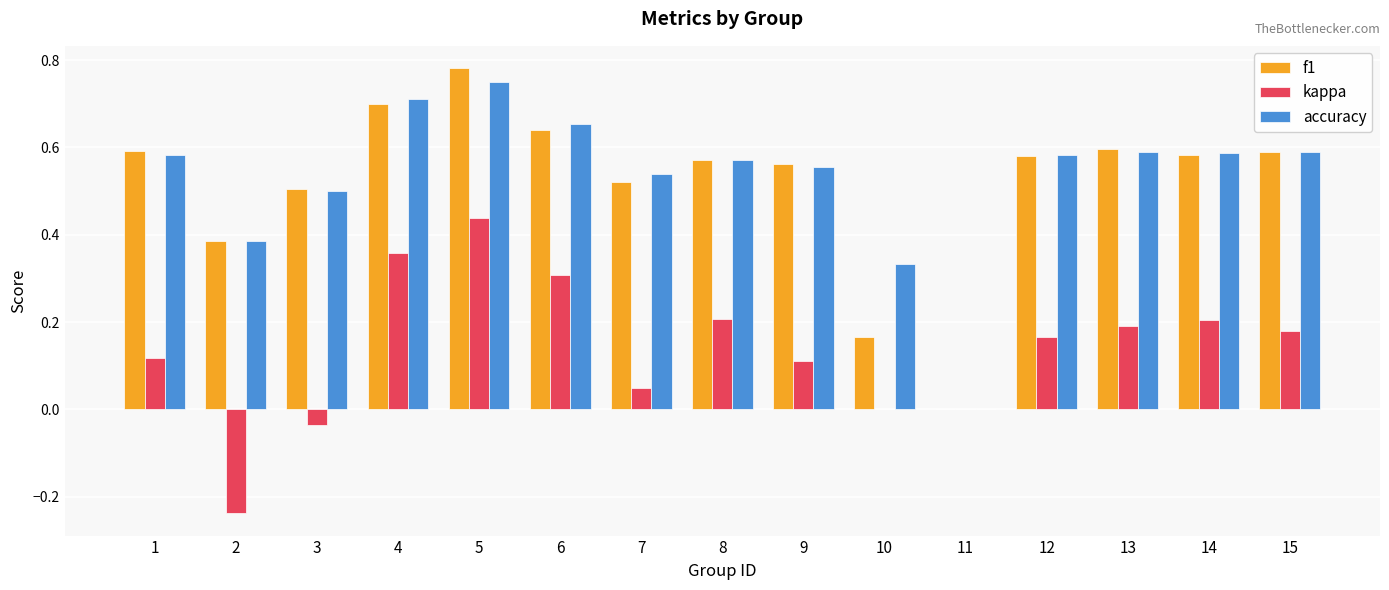

How many data points does each series have?

15